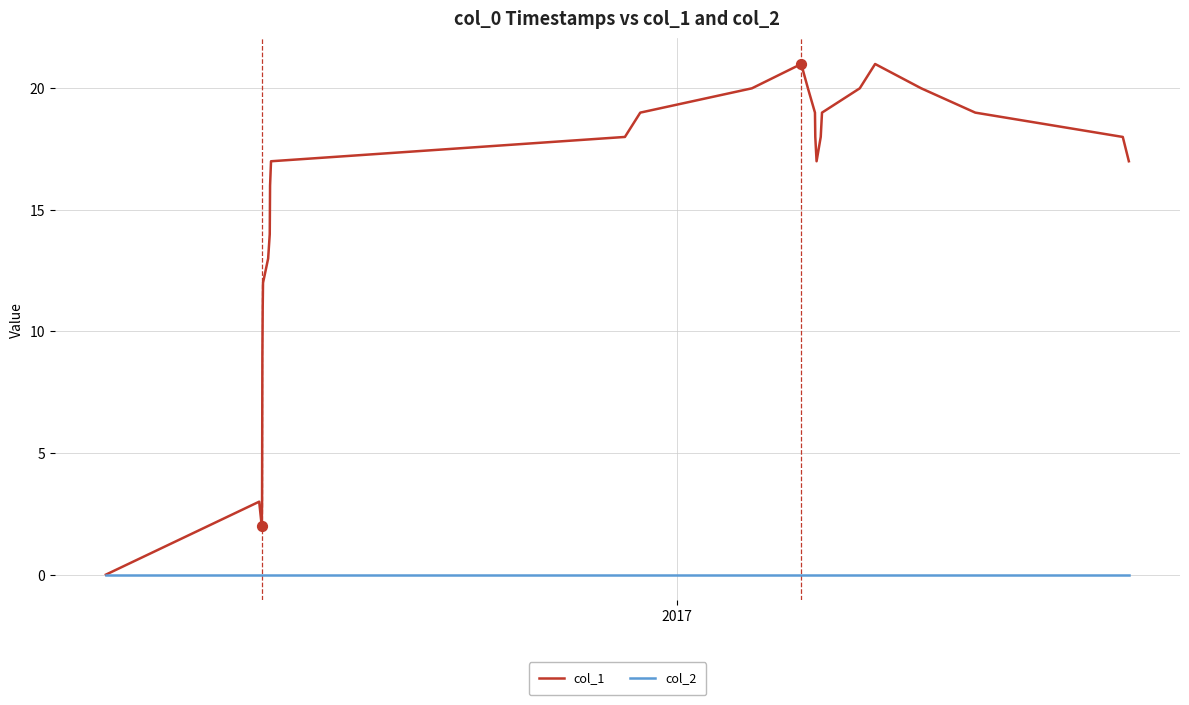

Which series has the widest spread of values?

col_1